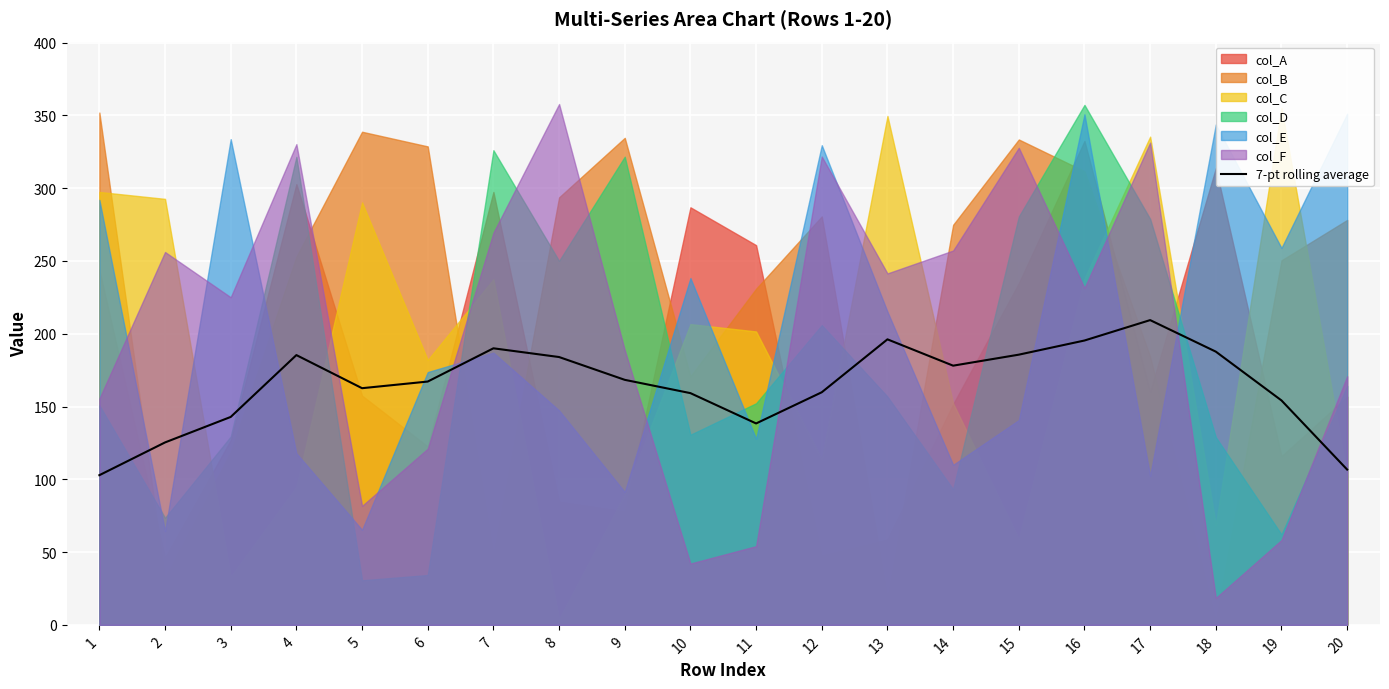

True or false: 7-pt rolling average has a value of 107.8 at 14.

False